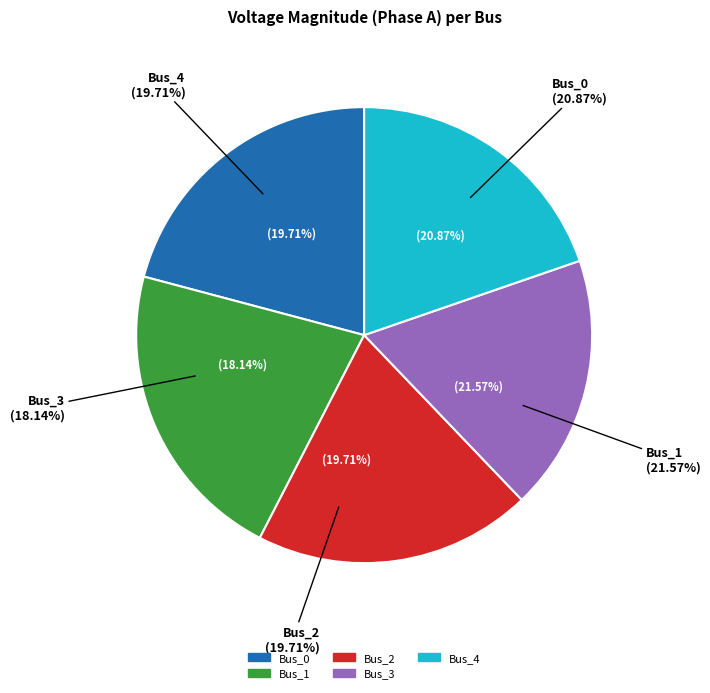

Is it true that Bus_0 is 21% of the pie?

True